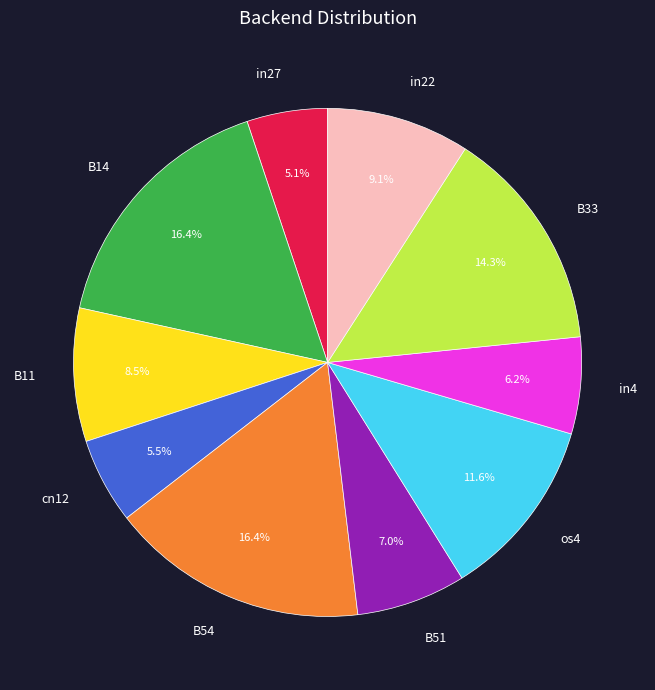

To the nearest percent, what is the difference between the largest and smallest slice percentages?

11%